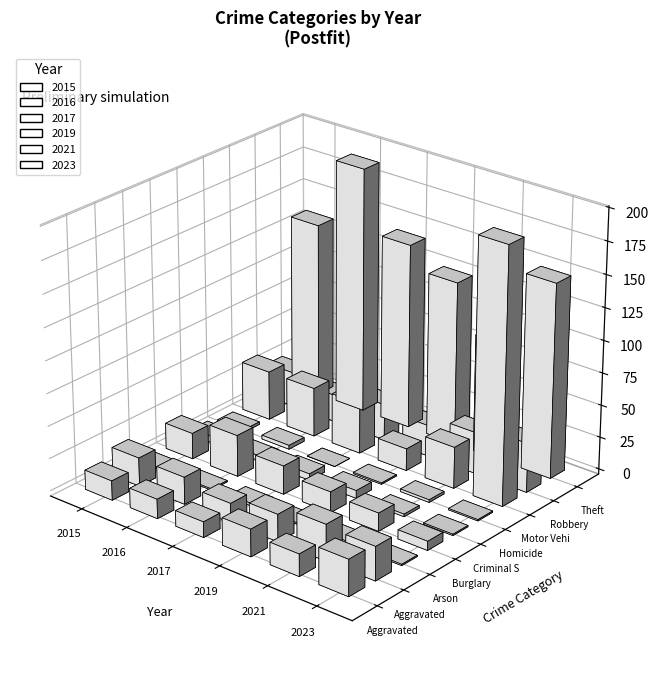

List the labels in order of 2017 value, smallest first.

Homicide, Arson, Criminal Sexual Assault, Aggravated Assault, Aggravated Battery, Burglary, Robbery, Motor Vehicle Theft, Theft